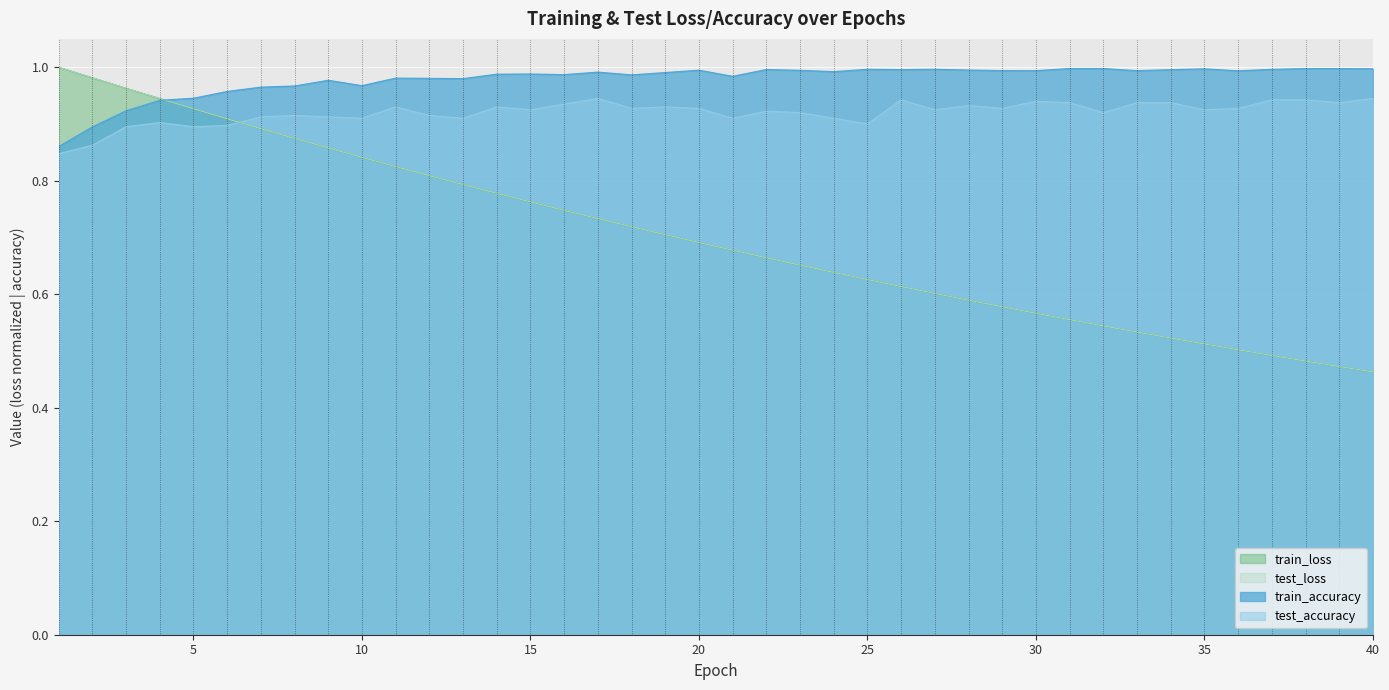

Reading left to right, transcribe all the data shown in this chart.

test_loss: 1=1.0	2=1.0	3=1.0	4=0.9	5=0.9	6=0.9	7=0.9	8=0.9	9=0.9	10=0.8	11=0.8	12=0.8	13=0.8	14=0.8	15=0.8	16=0.7	17=0.7	18=0.7	19=0.7	20=0.7	21=0.7	22=0.7	23=0.7	24=0.6	25=0.6	26=0.6	27=0.6	28=0.6	29=0.6	30=0.6	31=0.6	32=0.5	33=0.5	34=0.5	35=0.5	36=0.5	37=0.5	38=0.5	39=0.5	40=0.5
train_loss: 1=1.0	2=1.0	3=1.0	4=0.9	5=0.9	6=0.9	7=0.9	8=0.9	9=0.9	10=0.8	11=0.8	12=0.8	13=0.8	14=0.8	15=0.8	16=0.7	17=0.7	18=0.7	19=0.7	20=0.7	21=0.7	22=0.7	23=0.7	24=0.6	25=0.6	26=0.6	27=0.6	28=0.6	29=0.6	30=0.6	31=0.6	32=0.5	33=0.5	34=0.5	35=0.5	36=0.5	37=0.5	38=0.5	39=0.5	40=0.5
test_accuracy: 1=0.8	2=0.9	3=0.9	4=0.9	5=0.9	6=0.9	7=0.9	8=0.9	9=0.9	10=0.9	11=0.9	12=0.9	13=0.9	14=0.9	15=0.9	16=0.9	17=0.9	18=0.9	19=0.9	20=0.9	21=0.9	22=0.9	23=0.9	24=0.9	25=0.9	26=0.9	27=0.9	28=0.9	29=0.9	30=0.9	31=0.9	32=0.9	33=0.9	34=0.9	35=0.9	36=0.9	37=0.9	38=0.9	39=0.9	40=0.9
train_accuracy: 1=0.9	2=0.9	3=0.9	4=0.9	5=0.9	6=1.0	7=1.0	8=1.0	9=1.0	10=1.0	11=1.0	12=1.0	13=1.0	14=1.0	15=1.0	16=1.0	17=1.0	18=1.0	19=1.0	20=1.0	21=1.0	22=1.0	23=1.0	24=1.0	25=1.0	26=1.0	27=1.0	28=1.0	29=1.0	30=1.0	31=1.0	32=1.0	33=1.0	34=1.0	35=1.0	36=1.0	37=1.0	38=1.0	39=1.0	40=1.0